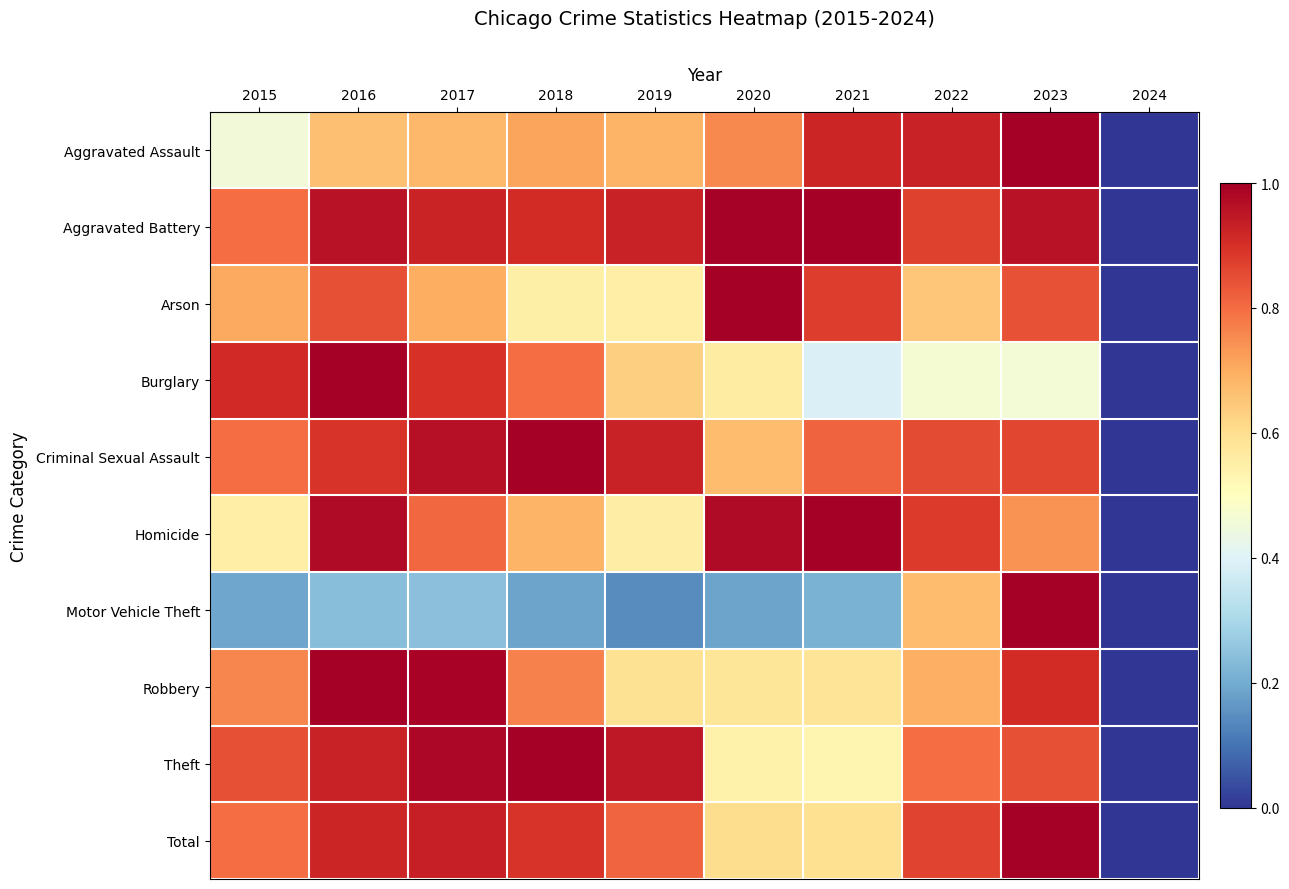

What is the greatest value displayed?

1.0